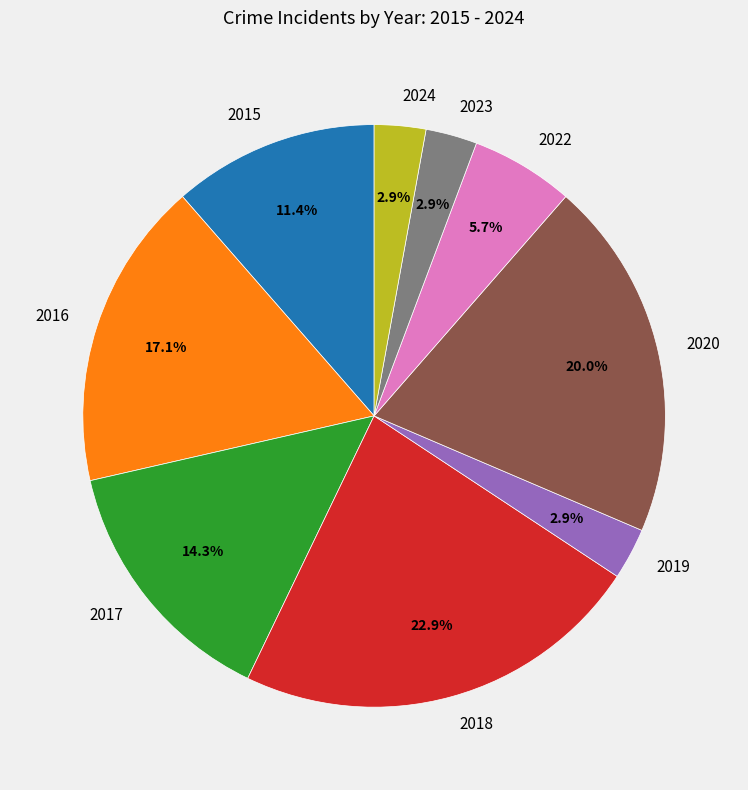

How many segments does this pie chart have?

9